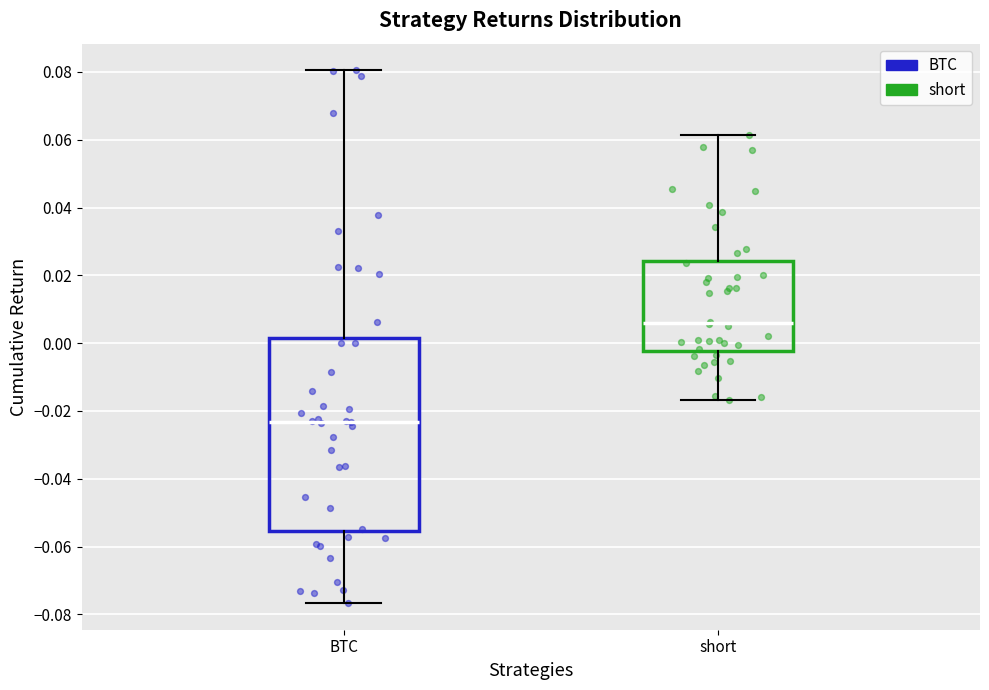

Where does the median line of the box for short sit on the y-axis? The values are not printed on the chart, so give them approximately, as read against the axis.

0.006